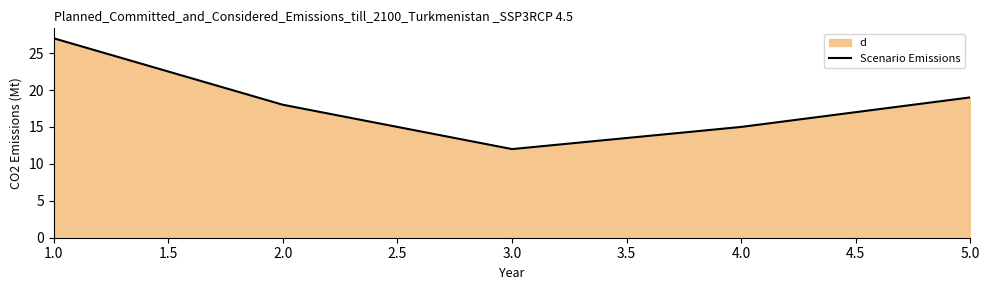

What is the change in value from 3.0 to 4.0?

+3